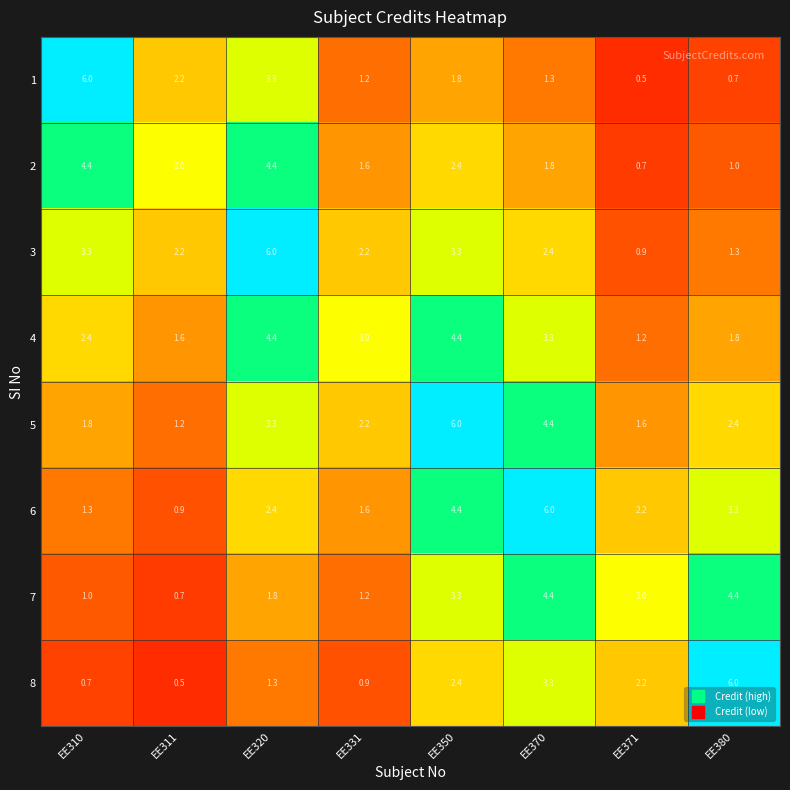

What is the difference between the highest and lowest values at EE380?

5.3